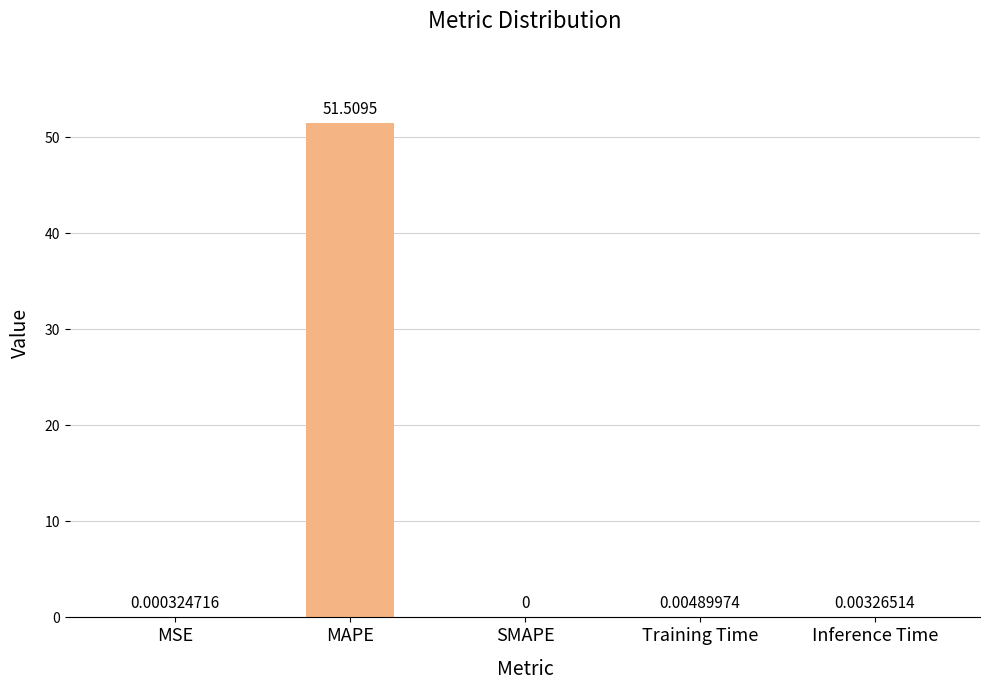

Where is the data nearest to the value 25?

Training Time